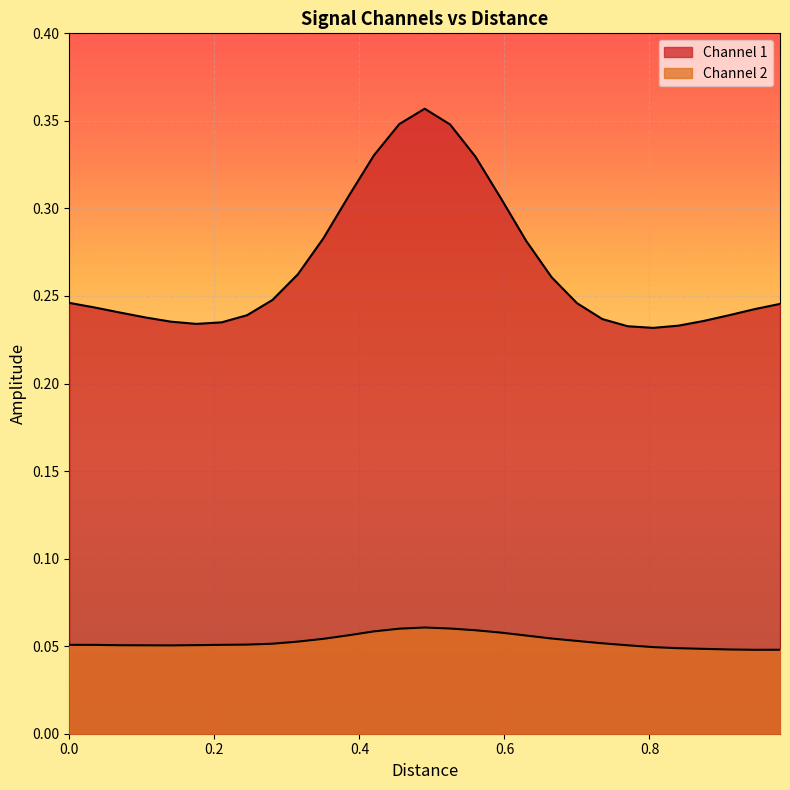

True or false: Channel 1 and Channel 2 cross at least once.

False